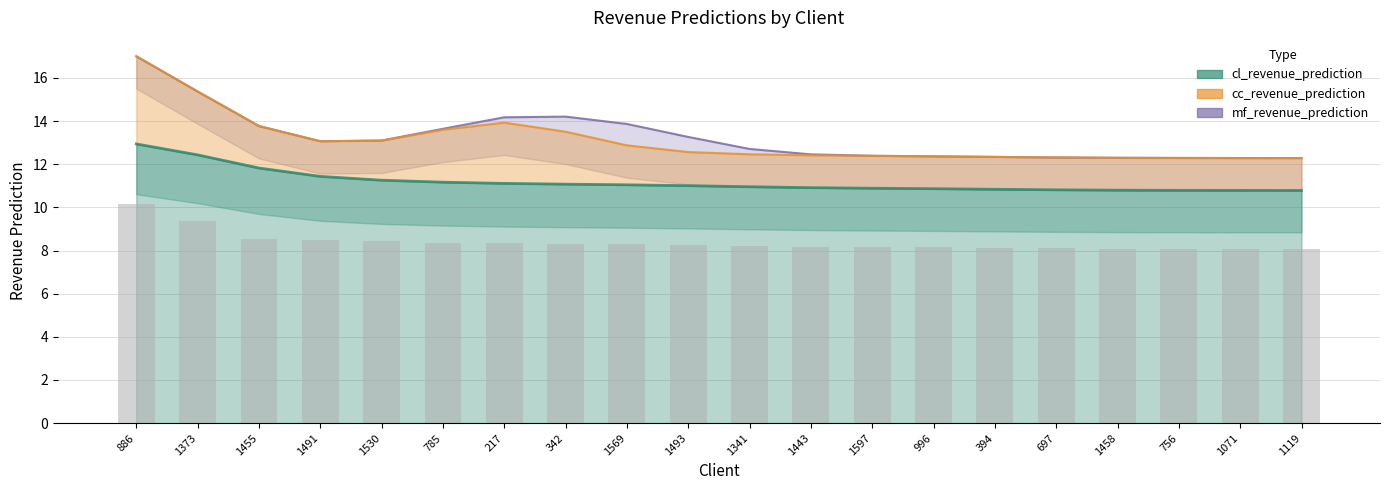

At which category is the sum across all series the highest?

886